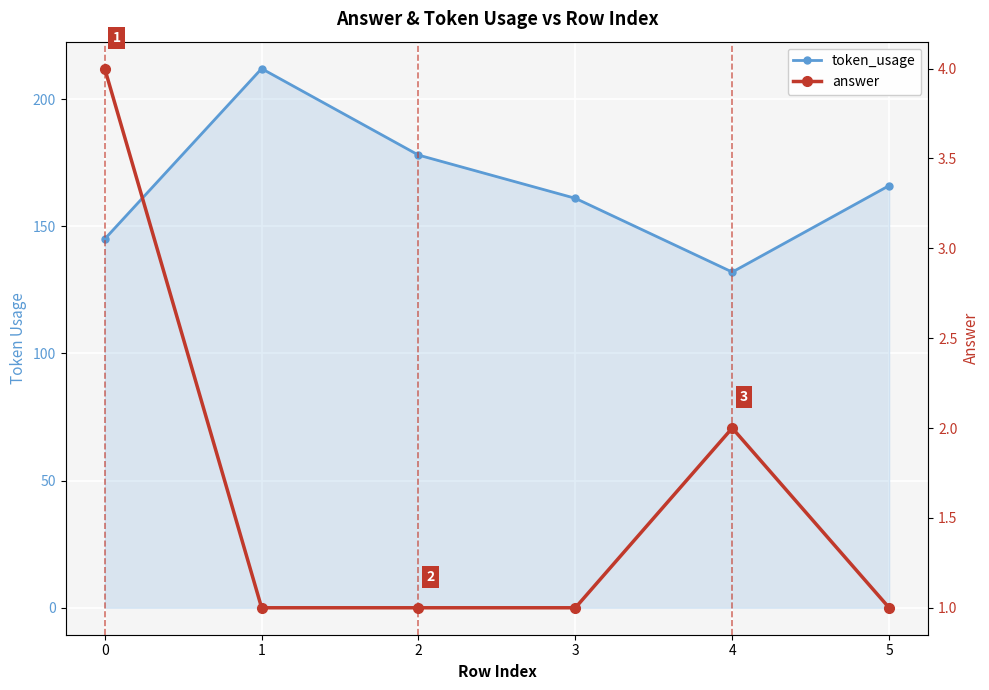

How many series are shown in this chart?

2